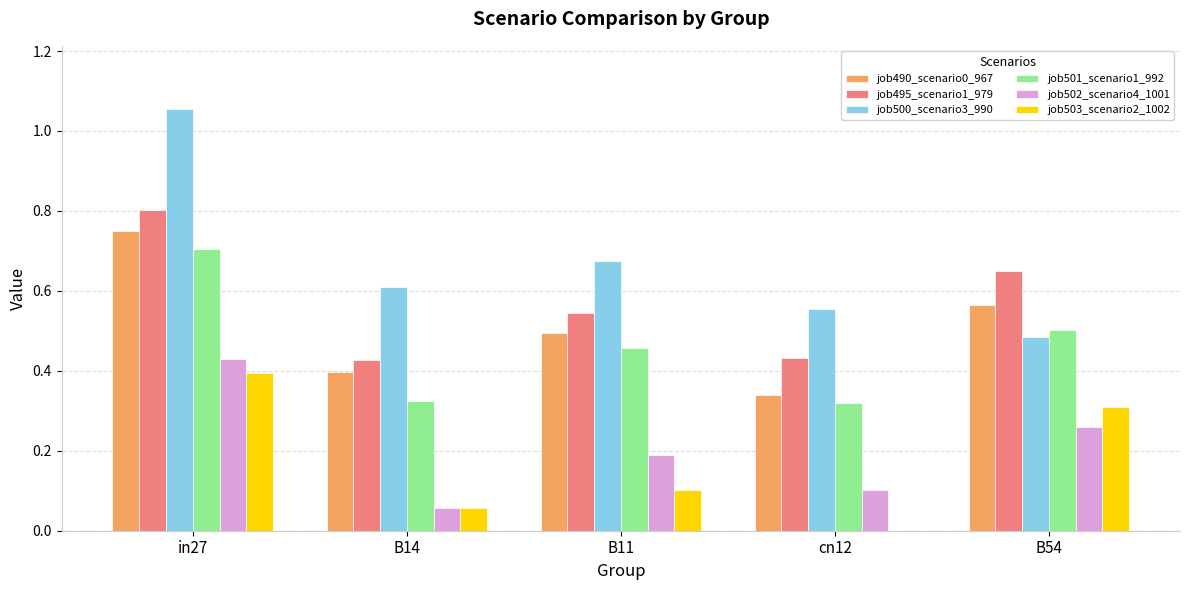

True or false: job490_scenario0_967 has a value of 0.7 at in27.

True